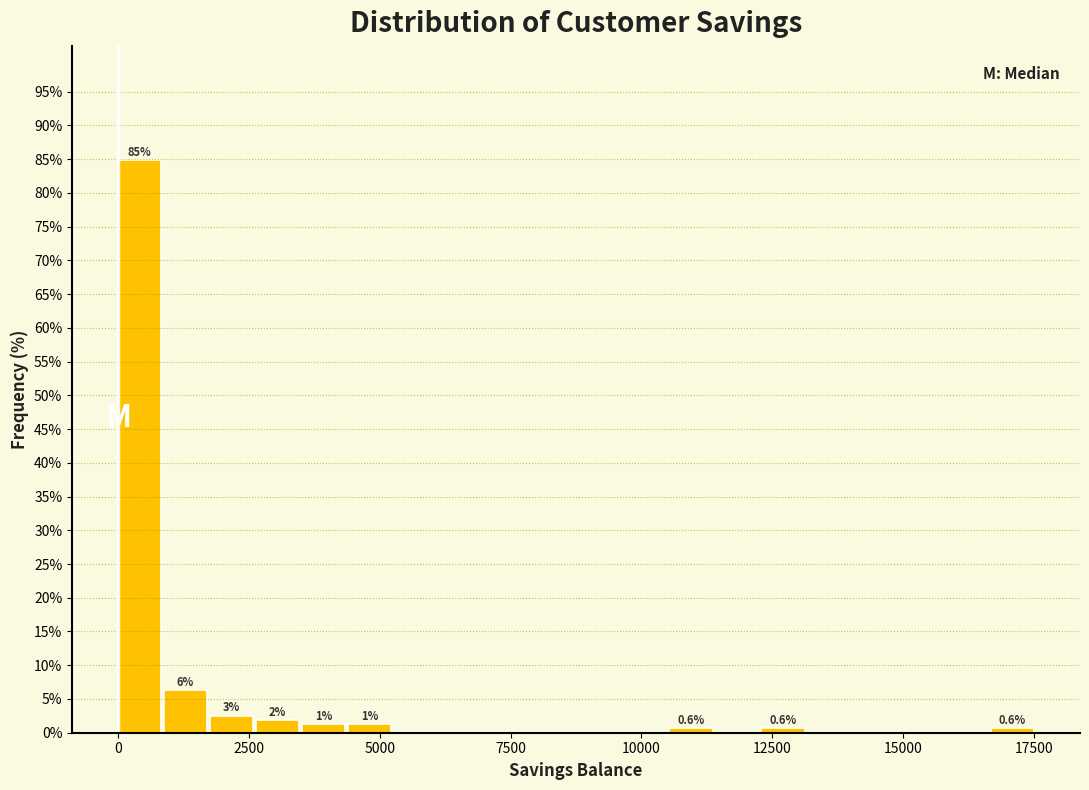

Read against the x-axis, roughly where is the centre of the tallest bar?

500